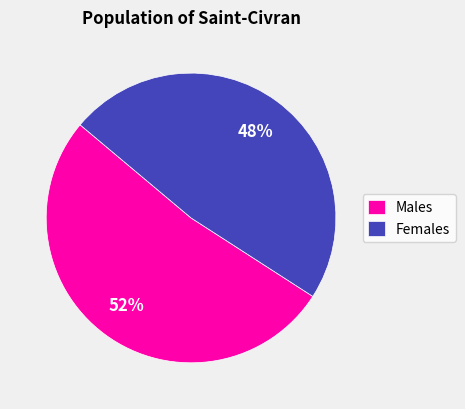

What percentage is the Females slice, to the nearest percent?

48%